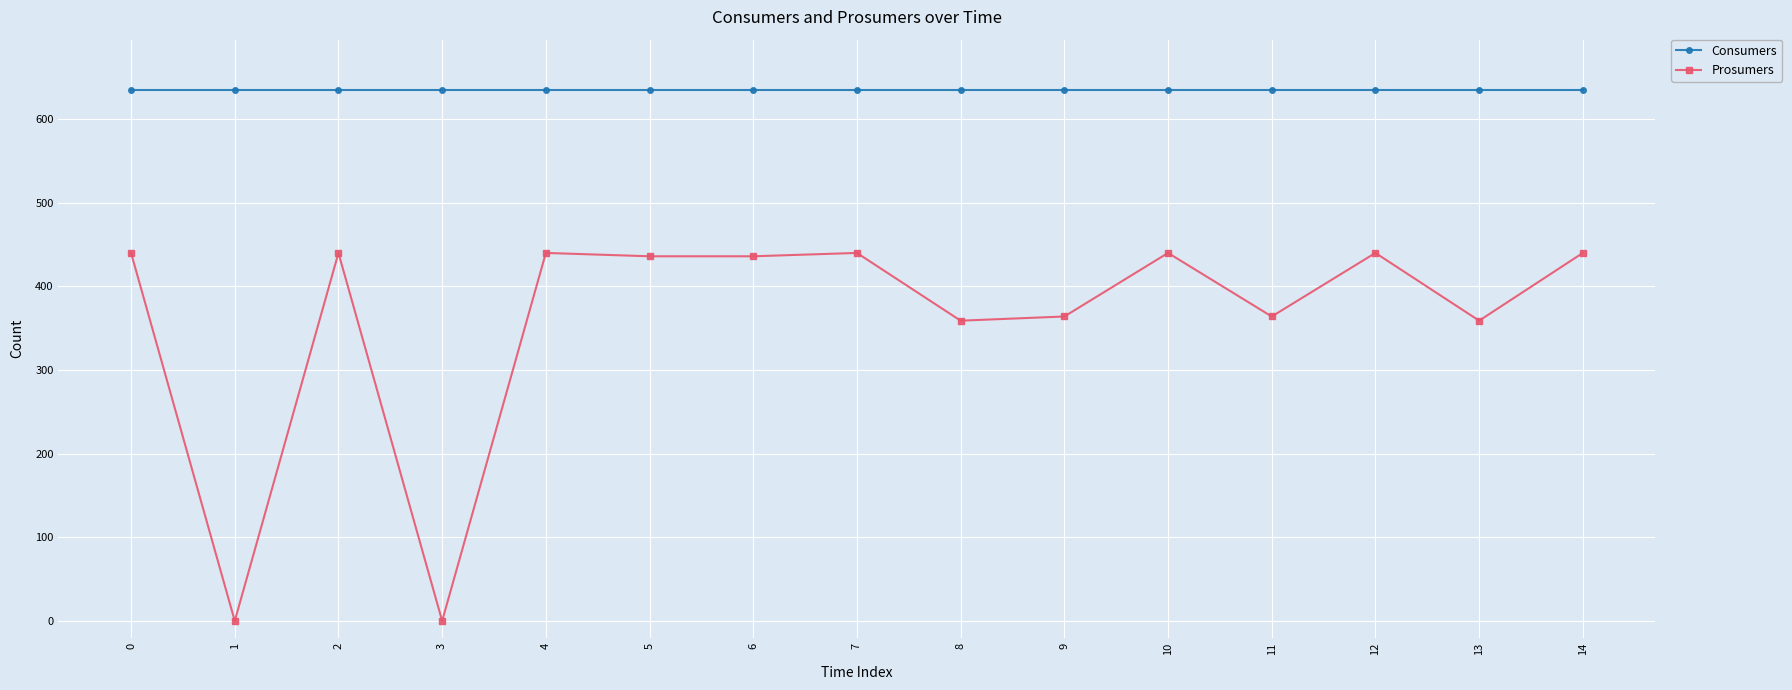

Reading left to right, transcribe all the data shown in this chart.

Consumers: 0=635	1=635	2=635	3=635	4=635	5=635	6=635	7=635	8=635	9=635	10=635	11=635	12=635	13=635	14=635
Prosumers: 0=440	1=0	2=440	3=0	4=440	5=436	6=436	7=440	8=359	9=364	10=440	11=364	12=440	13=359	14=440